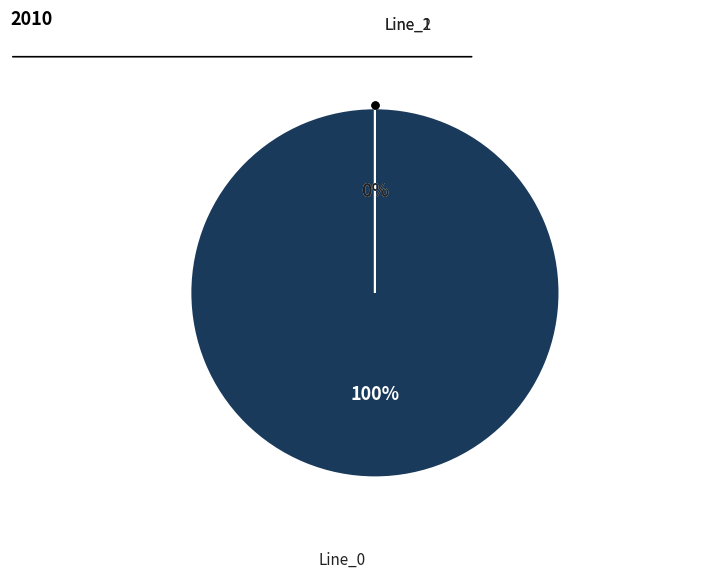

Do Line_2 and Line_1 together represent more than half of the pie?

No